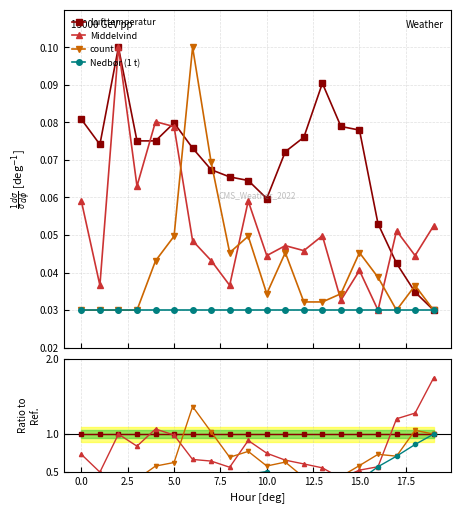

How many lines are shown in the chart?

4